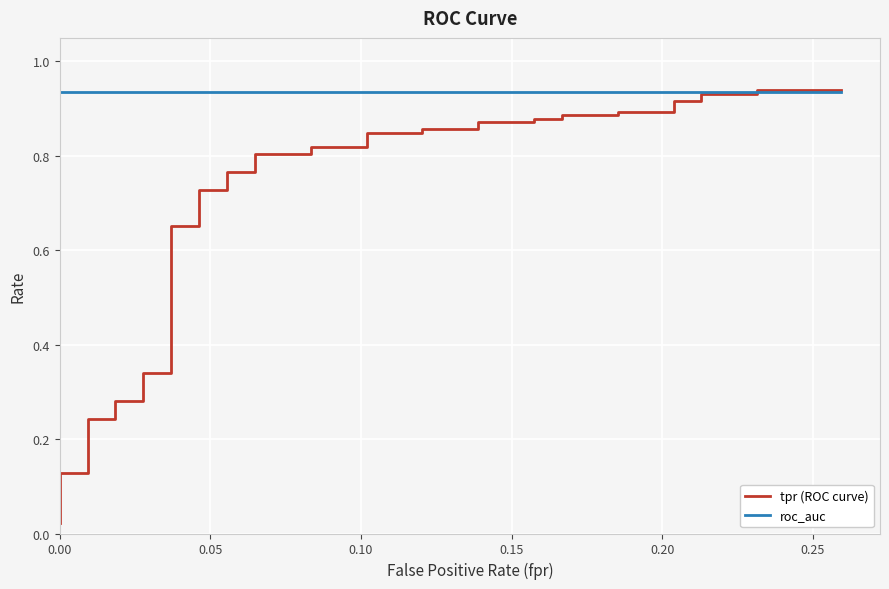

Which series changed the most between 12 and 27?

tpr (ROC curve)